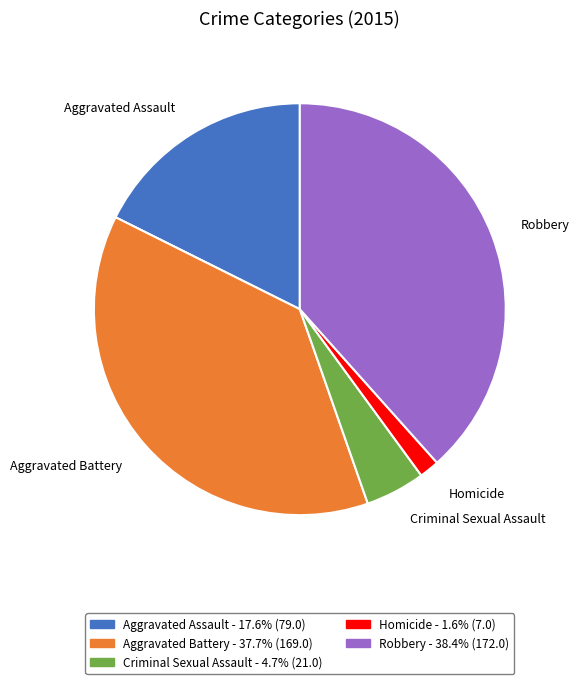

The Robbery slice represents 38% of the pie. True or false?

True